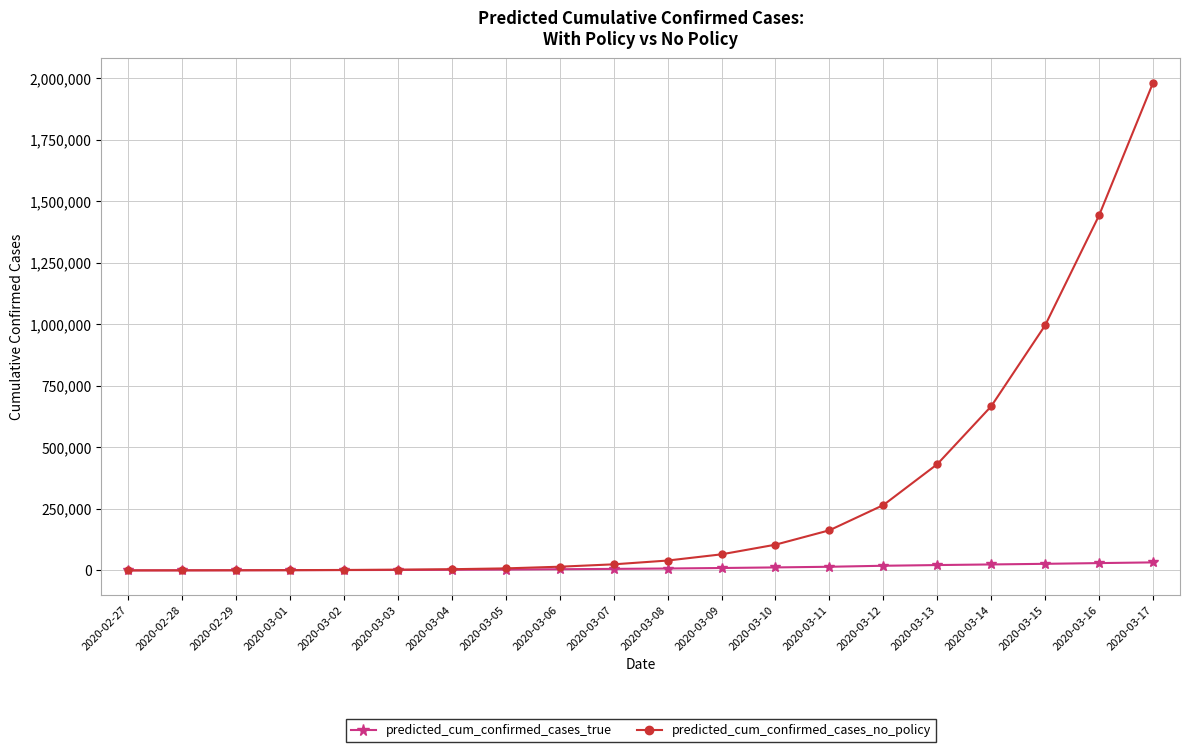

At which category is the sum across all series the highest?

2020-03-17